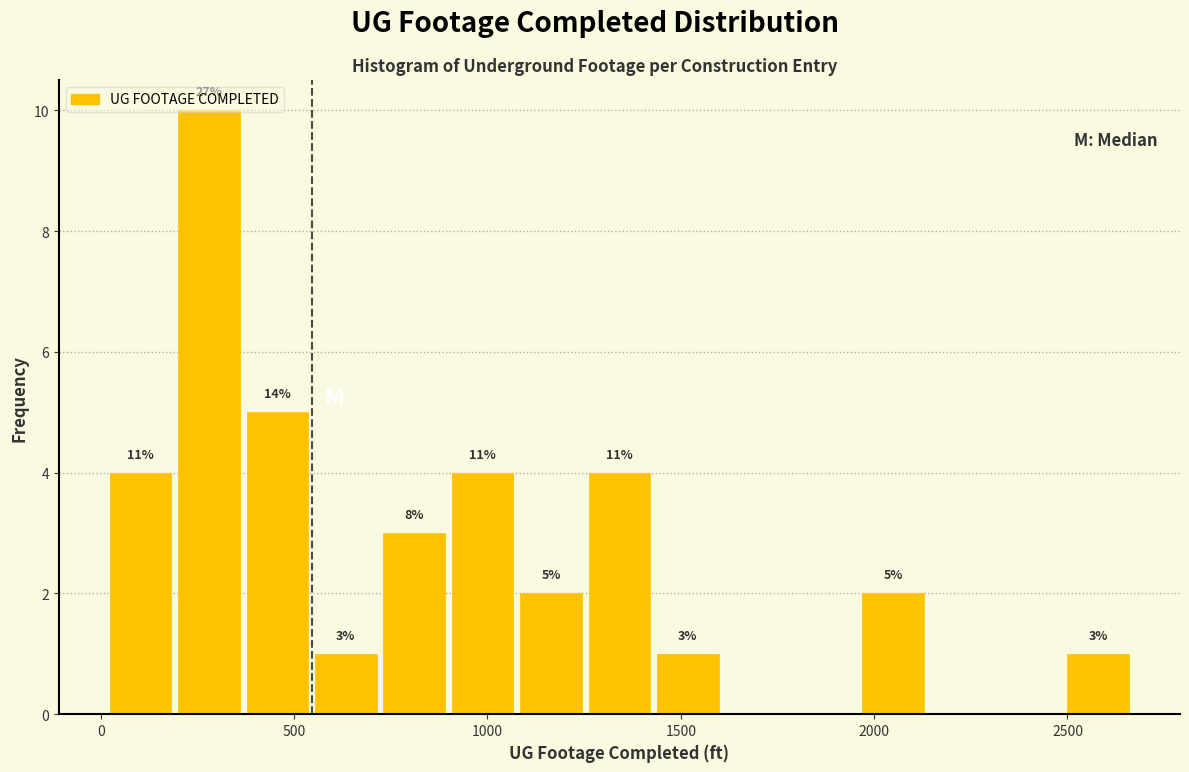

Around what value on the x-axis is the tallest bar? Give the approximate position of its centre, as read against the axis.

300